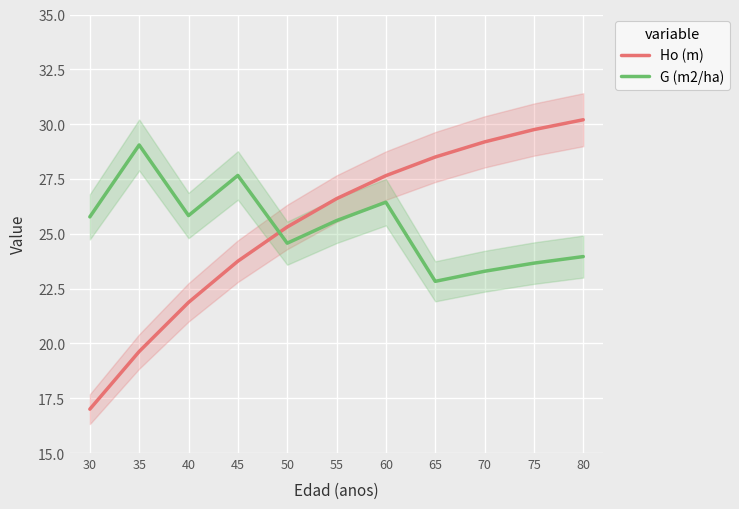

At which label does G (m2/ha) reach its peak?

35